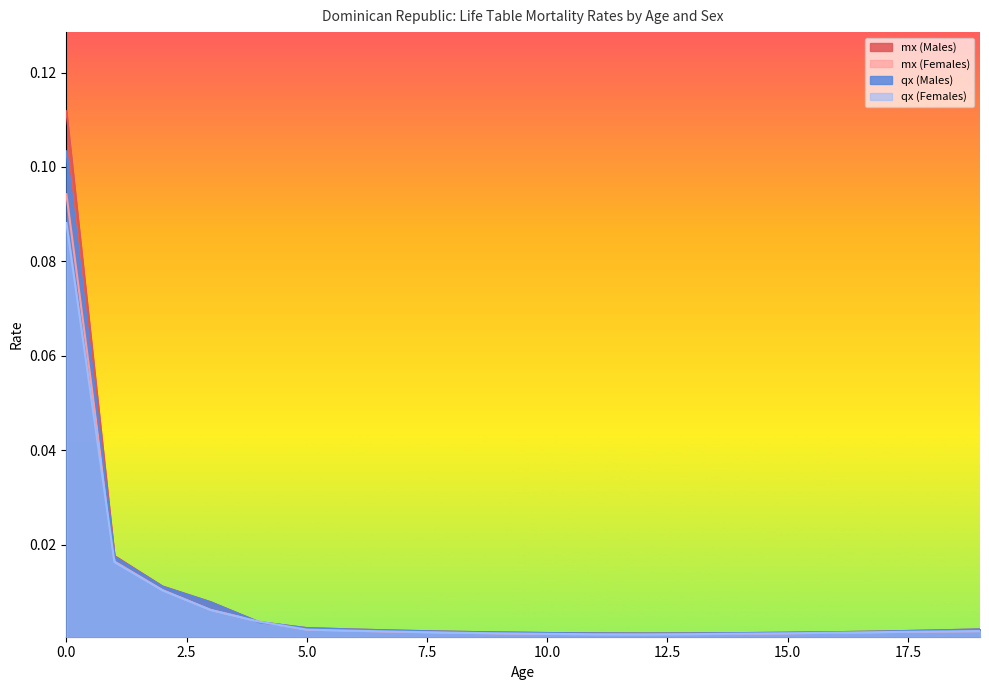

Between which two adjacent categories do mx (Males) and qx (Females) first intersect?

3 and 4